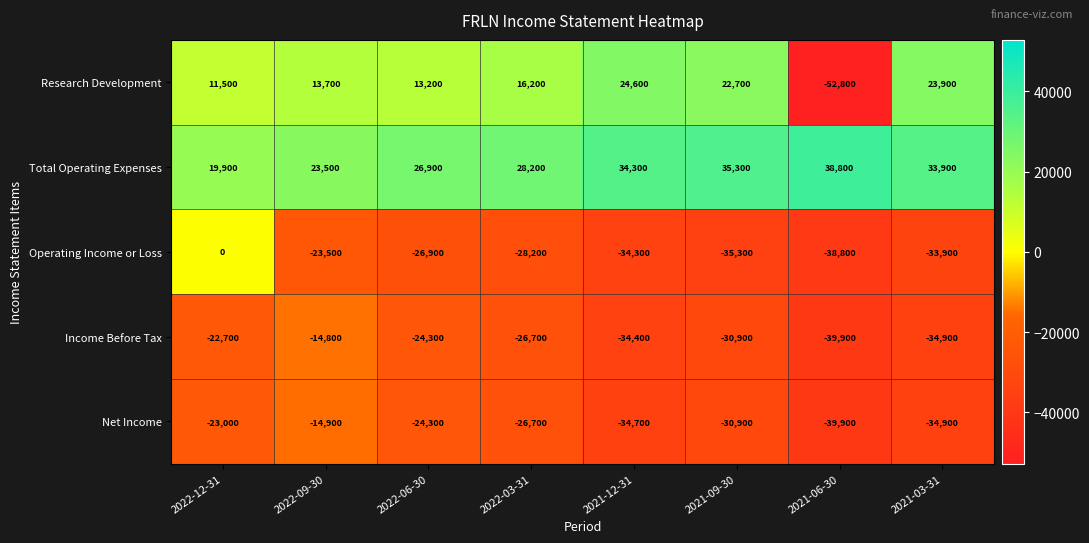

List the series in order of their peak value, lowest first.

Net Income, Income Before Tax, Operating Income or Loss, Research Development, Total Operating Expenses